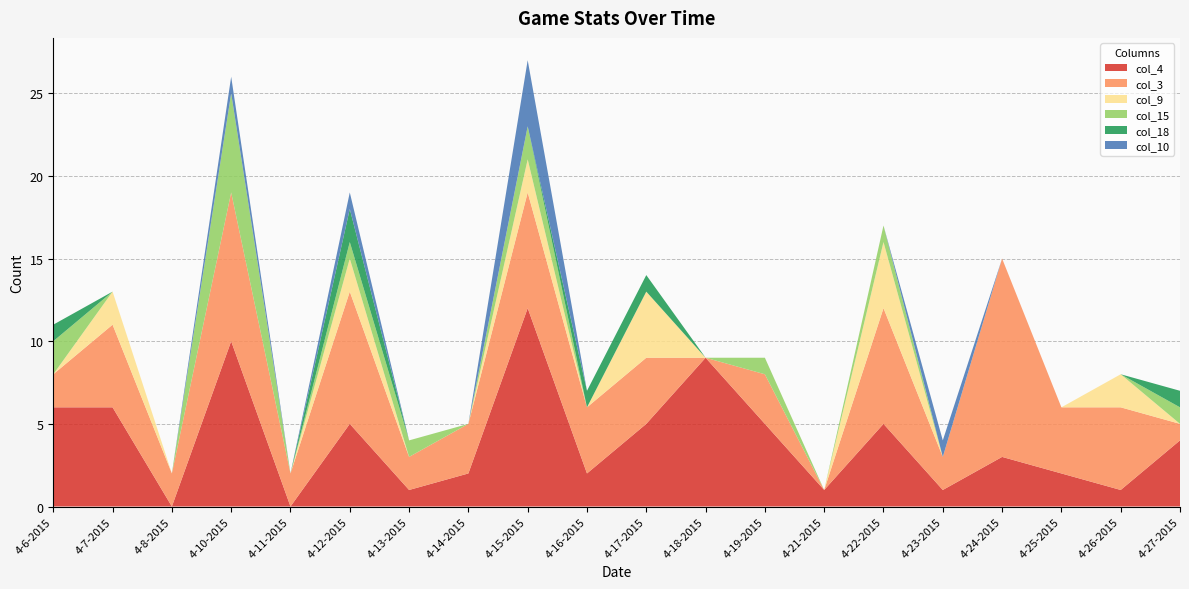

Reading left to right, what are all the values shown in this chart?

col_4: 4-6-2015=6	4-7-2015=6	4-8-2015=0	4-10-2015=10	4-11-2015=0	4-12-2015=5	4-13-2015=1	4-14-2015=2	4-15-2015=12	4-16-2015=2	4-17-2015=5	4-18-2015=9	4-19-2015=5	4-21-2015=1	4-22-2015=5	4-23-2015=1	4-24-2015=3	4-25-2015=2	4-26-2015=1	4-27-2015=4
col_3: 4-6-2015=2	4-7-2015=5	4-8-2015=2	4-10-2015=9	4-11-2015=2	4-12-2015=8	4-13-2015=2	4-14-2015=3	4-15-2015=7	4-16-2015=4	4-17-2015=4	4-18-2015=0	4-19-2015=3	4-21-2015=0	4-22-2015=7	4-23-2015=2	4-24-2015=12	4-25-2015=4	4-26-2015=5	4-27-2015=1
col_9: 4-6-2015=0	4-7-2015=2	4-8-2015=0	4-10-2015=0	4-11-2015=0	4-12-2015=2	4-13-2015=0	4-14-2015=0	4-15-2015=2	4-16-2015=0	4-17-2015=4	4-18-2015=0	4-19-2015=0	4-21-2015=0	4-22-2015=4	4-23-2015=0	4-24-2015=0	4-25-2015=0	4-26-2015=2	4-27-2015=0
col_15: 4-6-2015=2	4-7-2015=0	4-8-2015=0	4-10-2015=6	4-11-2015=0	4-12-2015=1	4-13-2015=1	4-14-2015=0	4-15-2015=2	4-16-2015=0	4-17-2015=0	4-18-2015=0	4-19-2015=1	4-21-2015=0	4-22-2015=1	4-23-2015=0	4-24-2015=0	4-25-2015=0	4-26-2015=0	4-27-2015=1
col_18: 4-6-2015=1	4-7-2015=0	4-8-2015=0	4-10-2015=0	4-11-2015=0	4-12-2015=2	4-13-2015=0	4-14-2015=0	4-15-2015=0	4-16-2015=1	4-17-2015=1	4-18-2015=0	4-19-2015=0	4-21-2015=0	4-22-2015=0	4-23-2015=0	4-24-2015=0	4-25-2015=0	4-26-2015=0	4-27-2015=1
col_10: 4-6-2015=0	4-7-2015=0	4-8-2015=0	4-10-2015=1	4-11-2015=0	4-12-2015=1	4-13-2015=0	4-14-2015=0	4-15-2015=4	4-16-2015=0	4-17-2015=0	4-18-2015=0	4-19-2015=0	4-21-2015=0	4-22-2015=0	4-23-2015=1	4-24-2015=0	4-25-2015=0	4-26-2015=0	4-27-2015=0